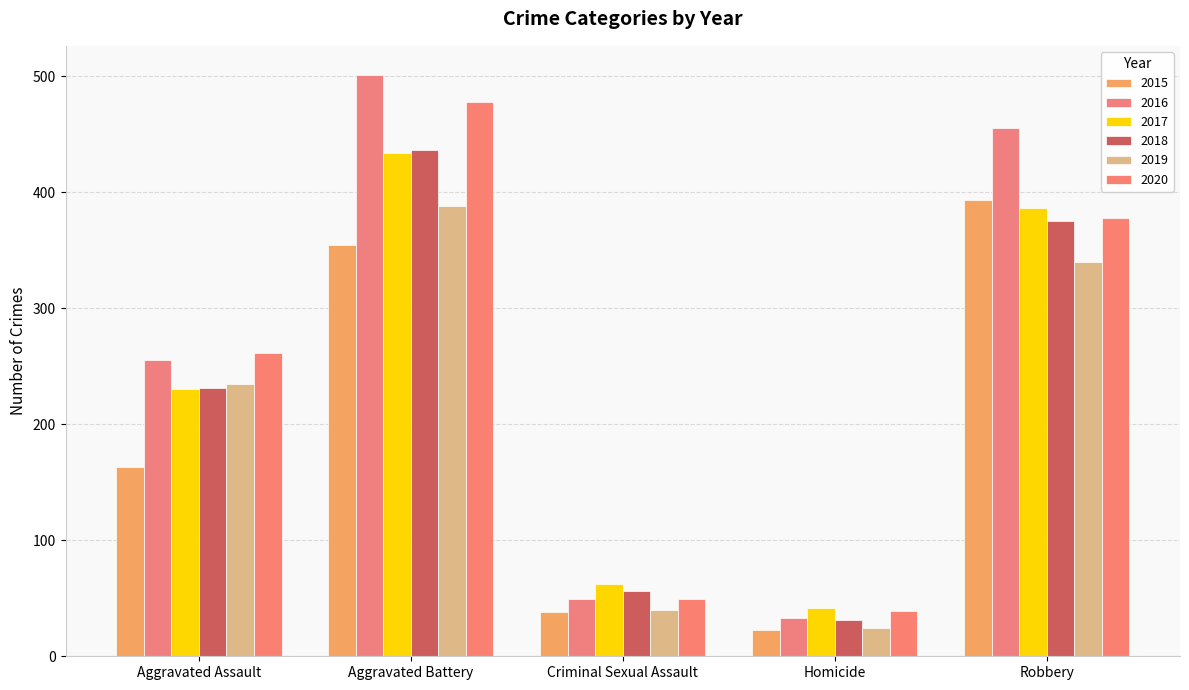

True or false: 2018 has a value of 31 at Homicide.

True